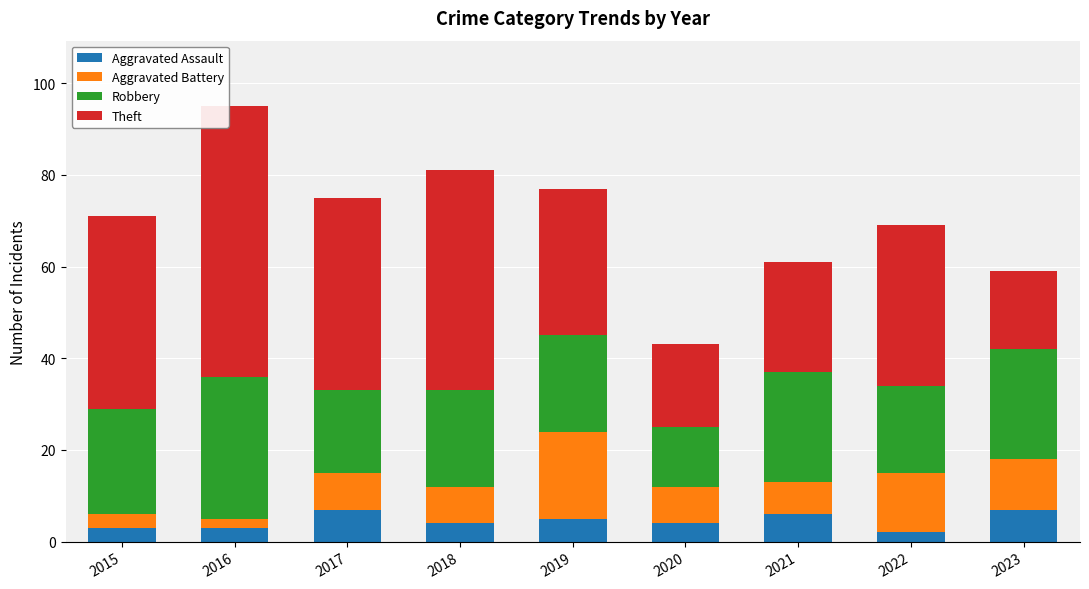

True or false: Aggravated Assault has a value of 4 at 2020.

True